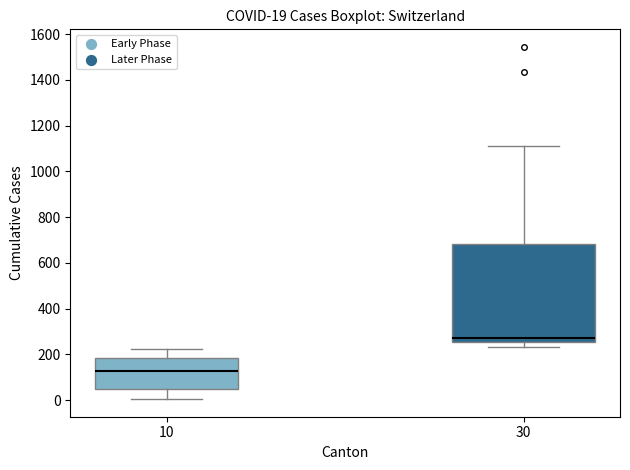

Comparing the boxes themselves (not the whiskers), which one is the tallest?

30